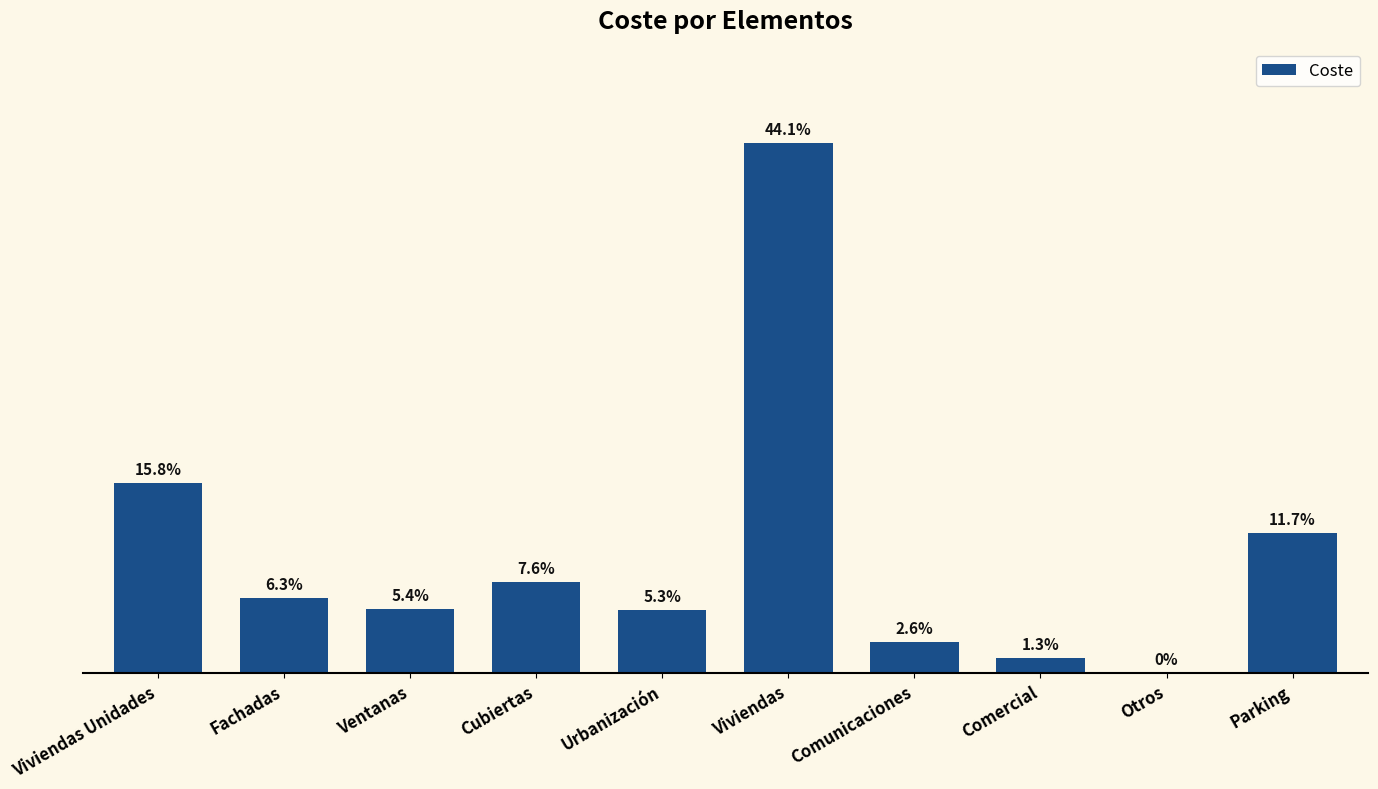

Count the number of categories in the chart.

10